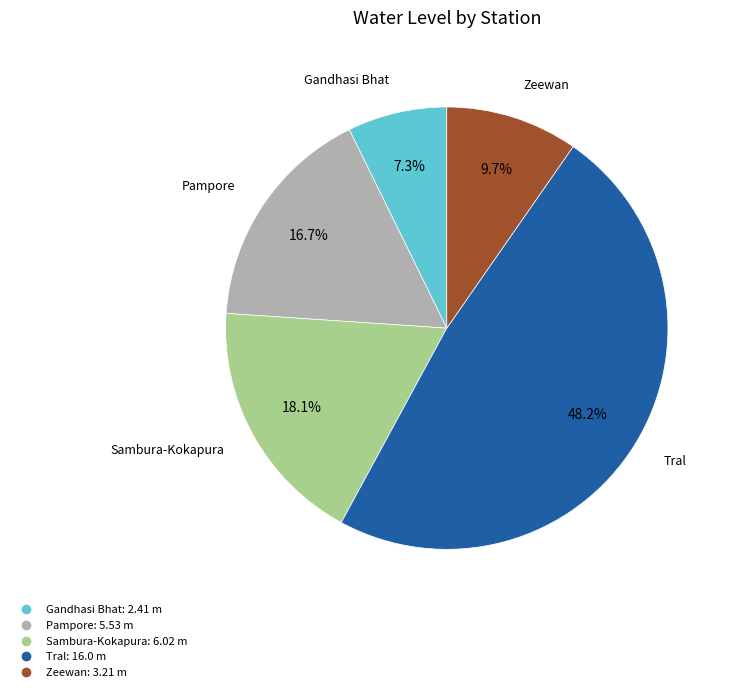

How many segments does this pie chart have?

5